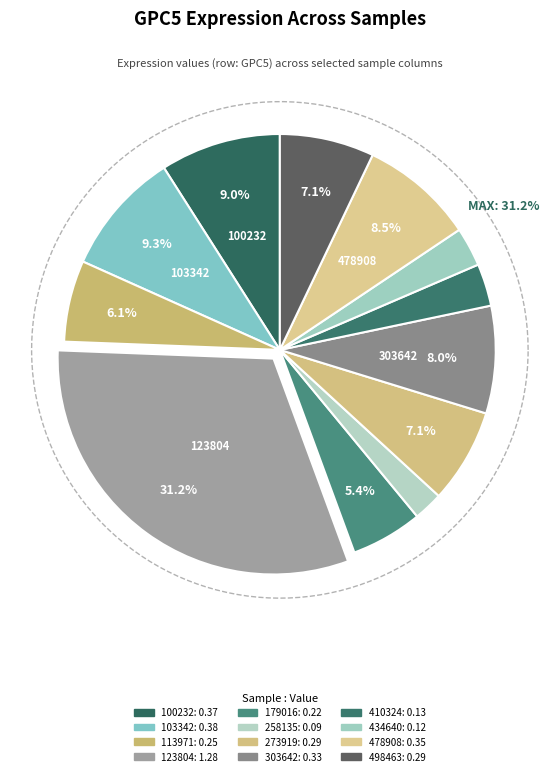

What is the change in value from 410324 to 478908?

+0.2